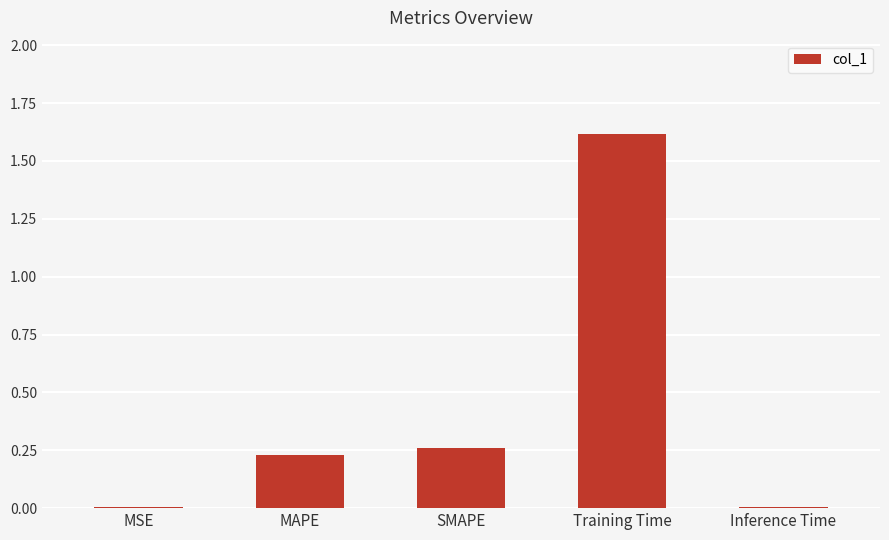

Which has a higher value, MAPE or Training Time?

Training Time